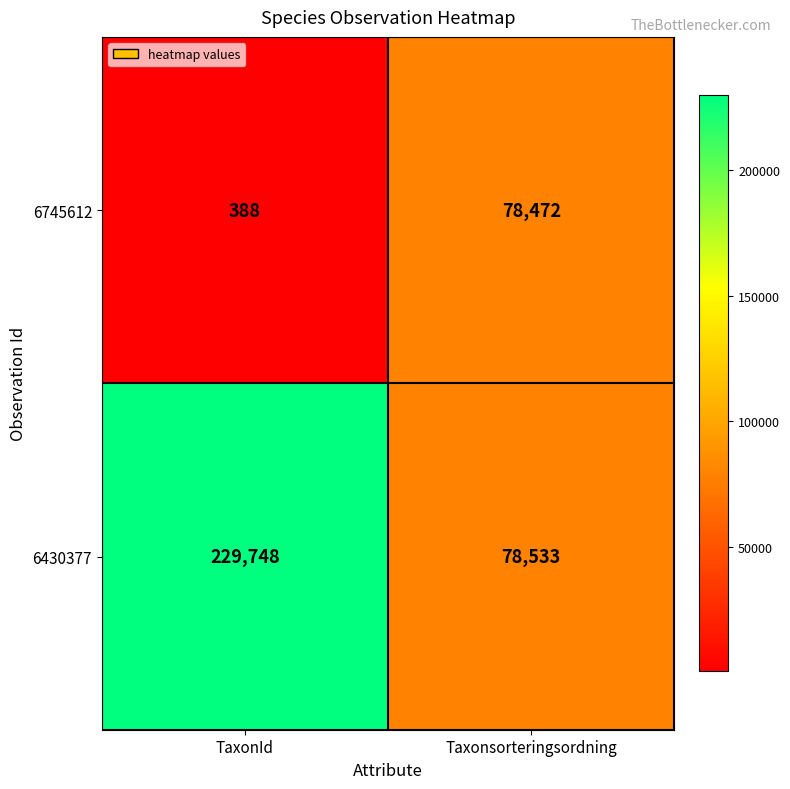

At which label does 6430377 reach its minimum?

Taxonsorteringsordning